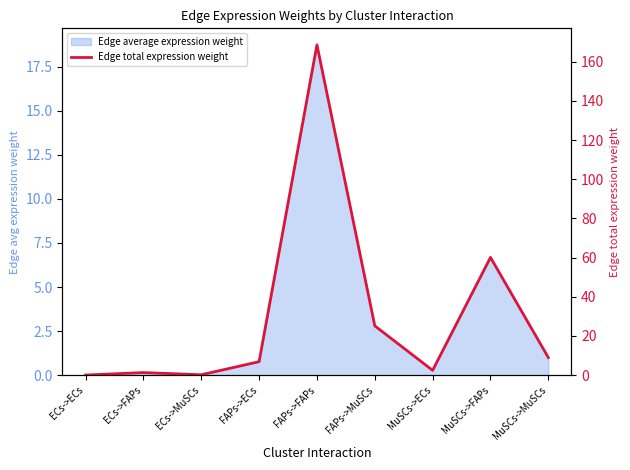

At which category does the data reach its first local valley?

ECs->MuSCs